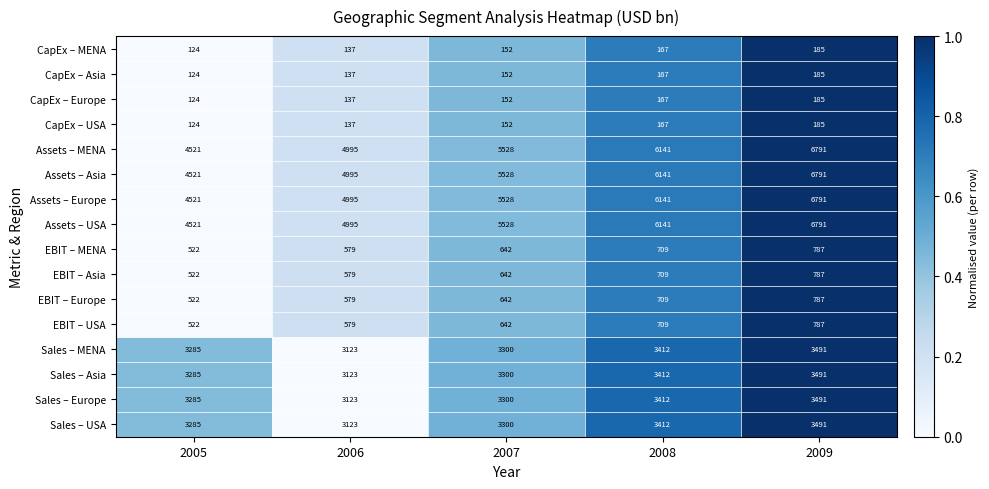

What is the spread (max minus min) of values at 2007?

5376